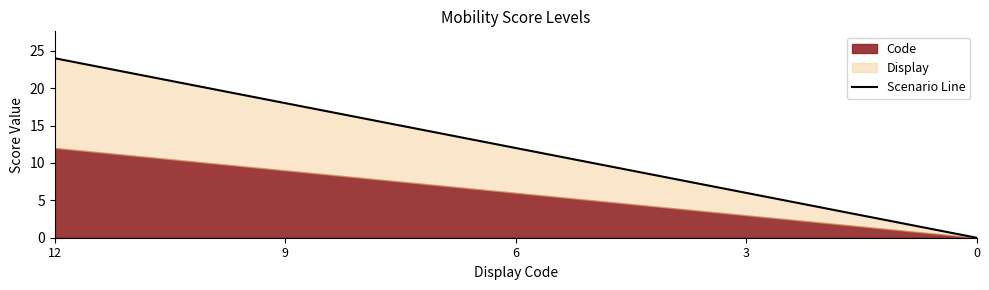

Approximately how many times larger is the value at 9 compared to 3?

3.0